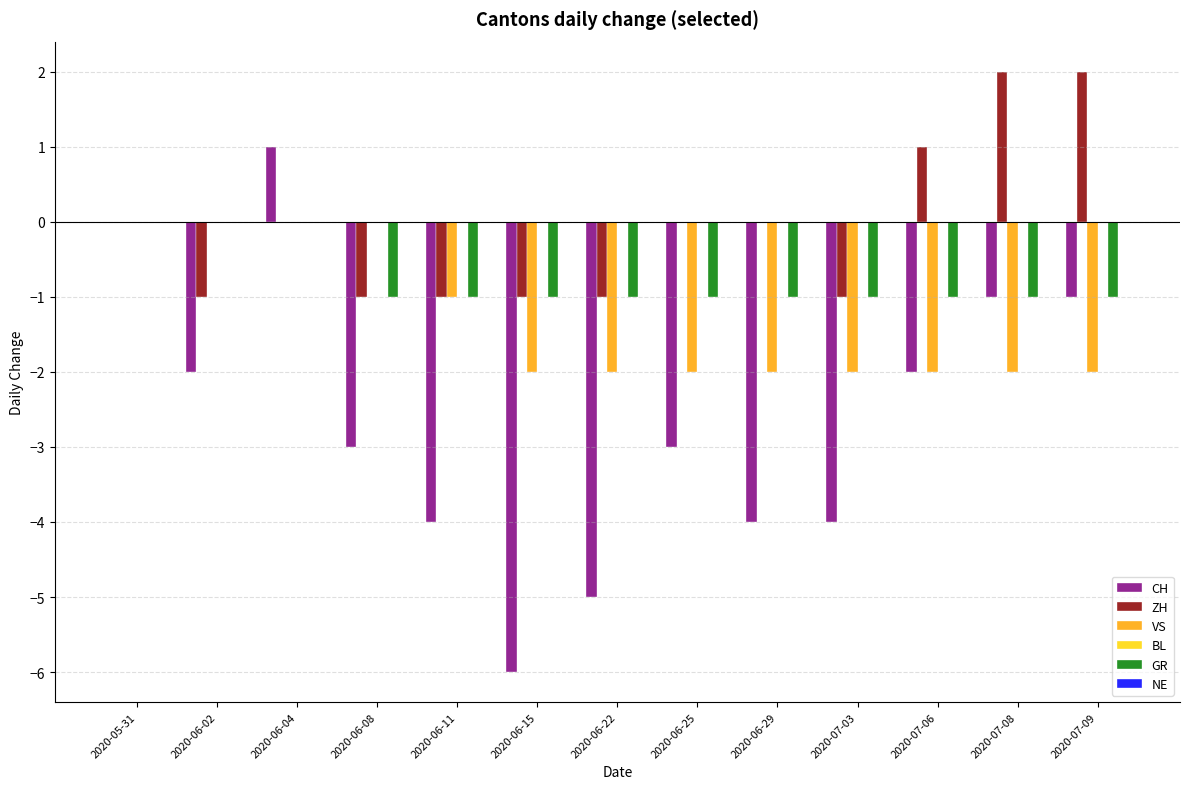

Count the number of data series in this chart.

4